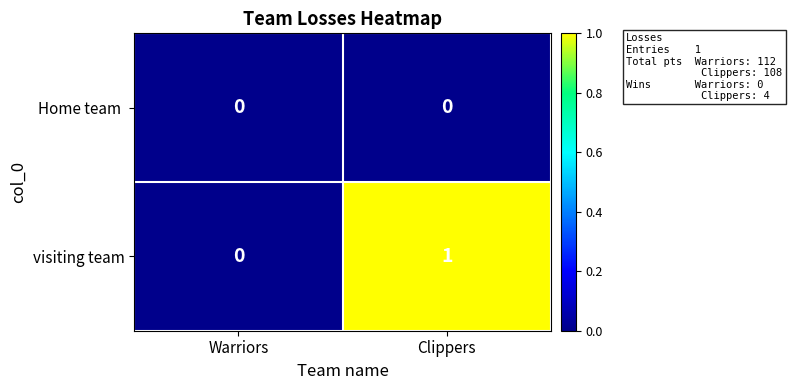

Between Warriors and Clippers, which series saw the biggest shift?

visiting team